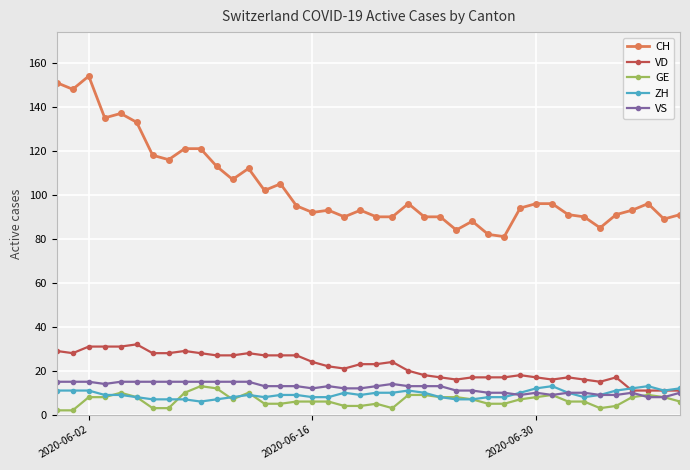

What is the maximum value shown in the chart?

154